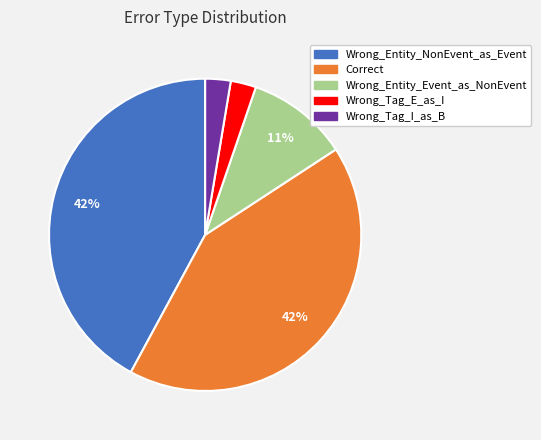

Combined, do Correct and Wrong_Tag_E_as_I account for over 50%?

No